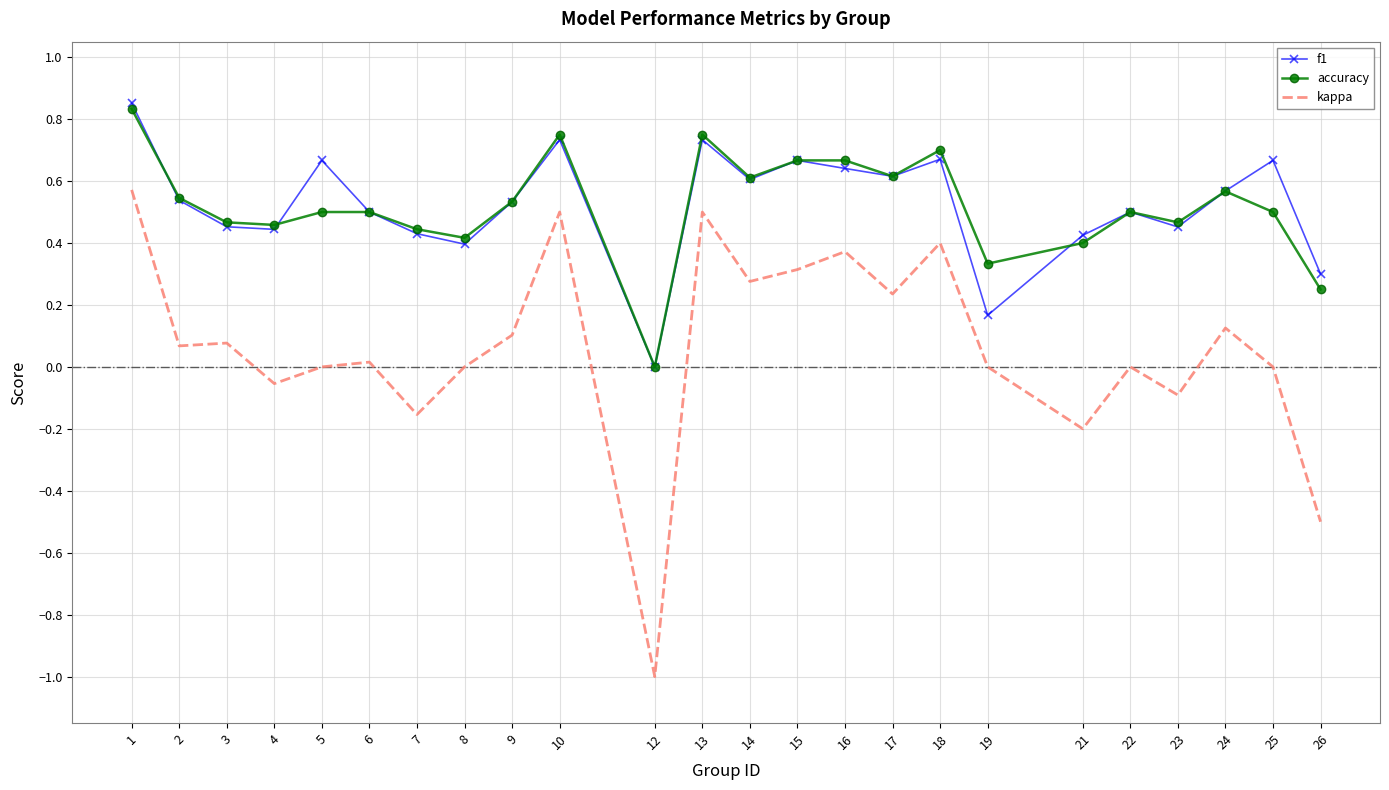

True or false: kappa has a value of -0.7 at 25.

False